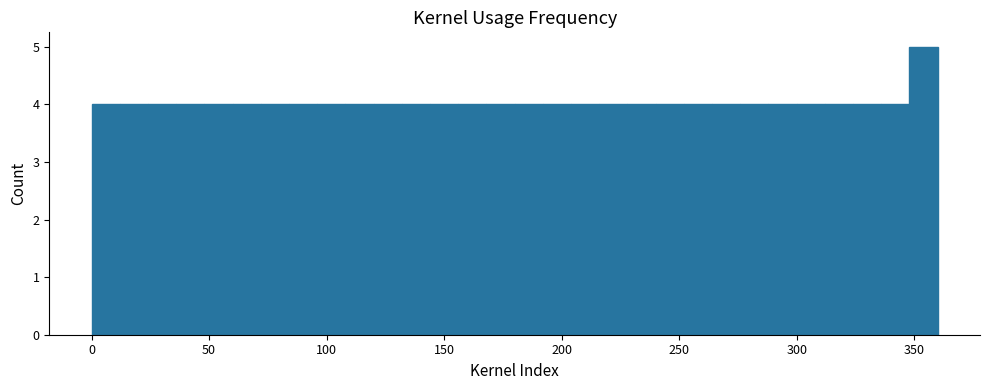

Read against the x-axis, roughly where is the centre of the tallest bar?

355